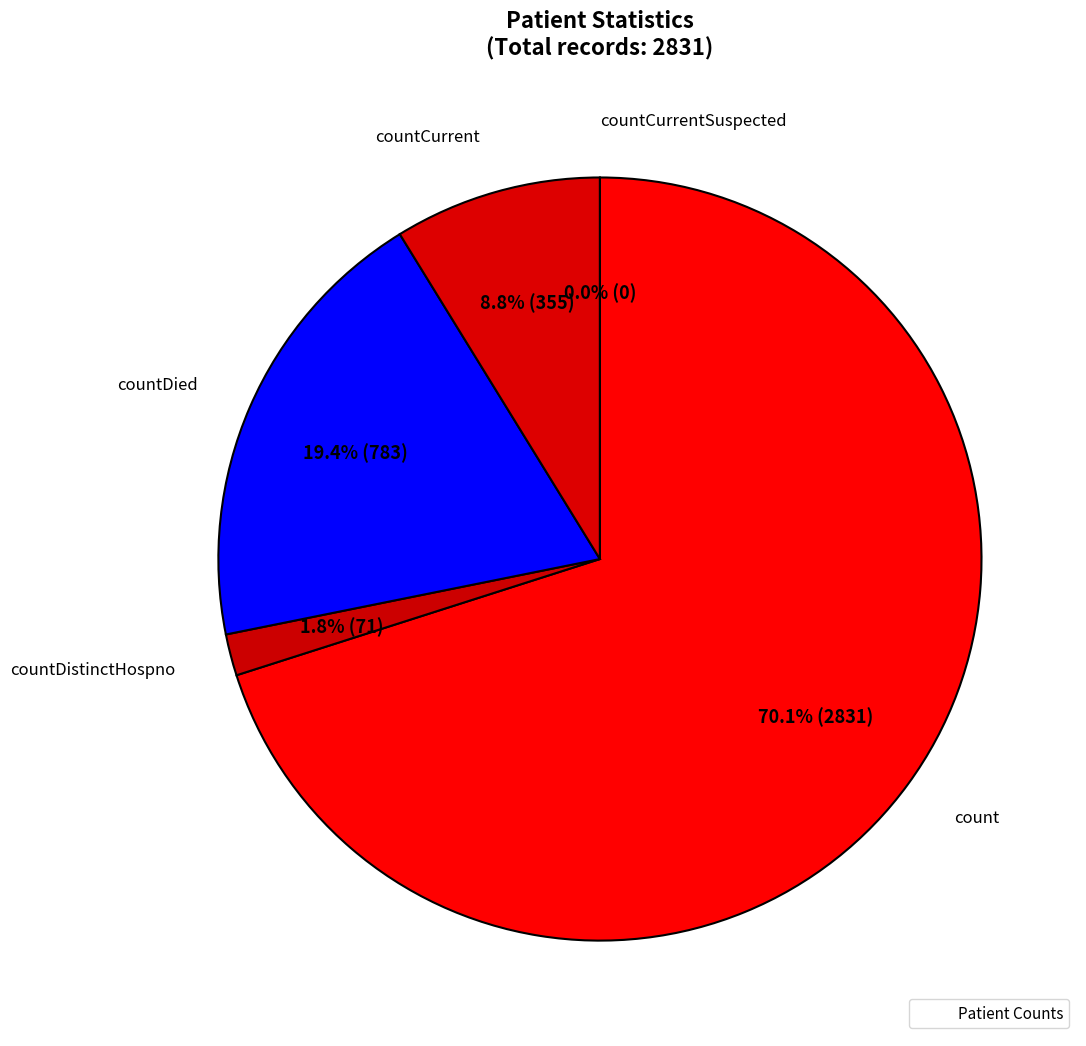

How many segments does this pie chart have?

5